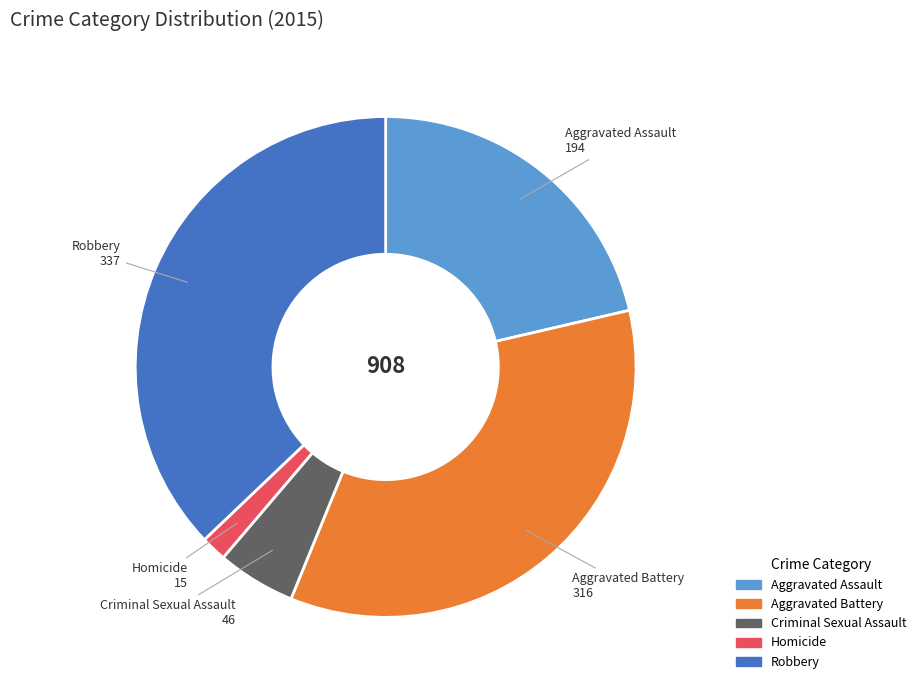

Combined, do Robbery and Criminal Sexual Assault account for over 50%?

No